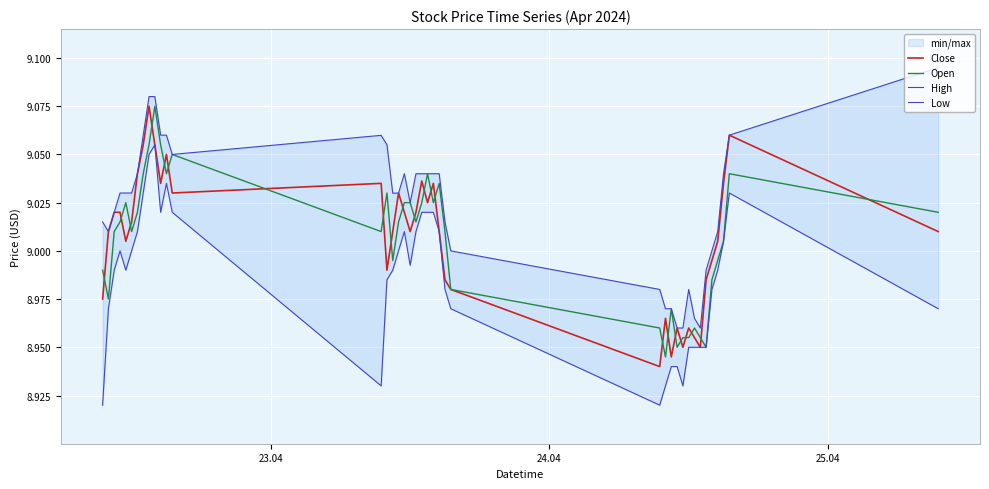

How many data points in Open are above 9?

25